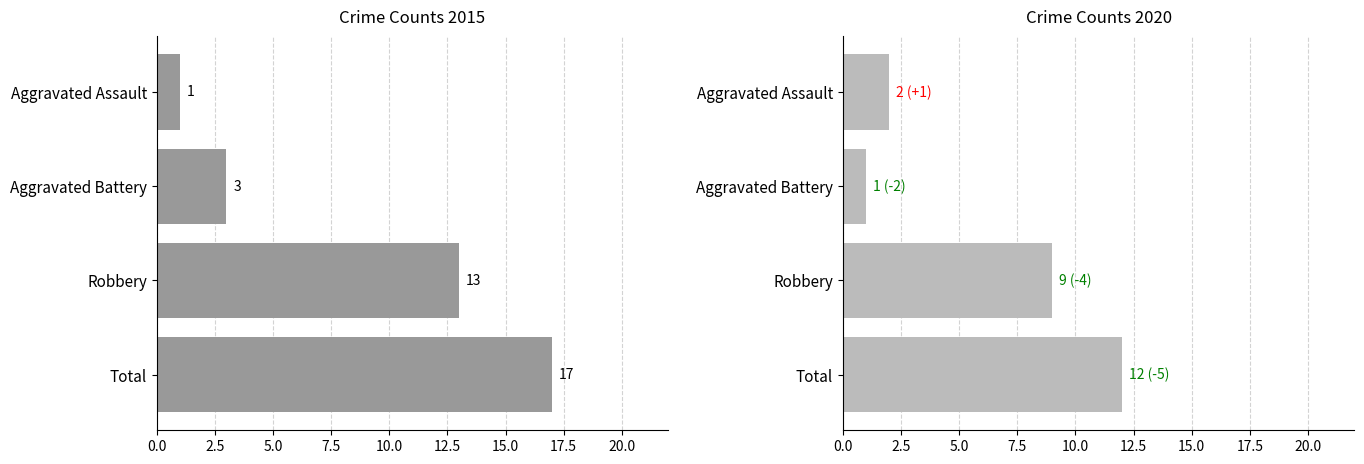

What is the difference between the highest and lowest values at Aggravated Assault?

1